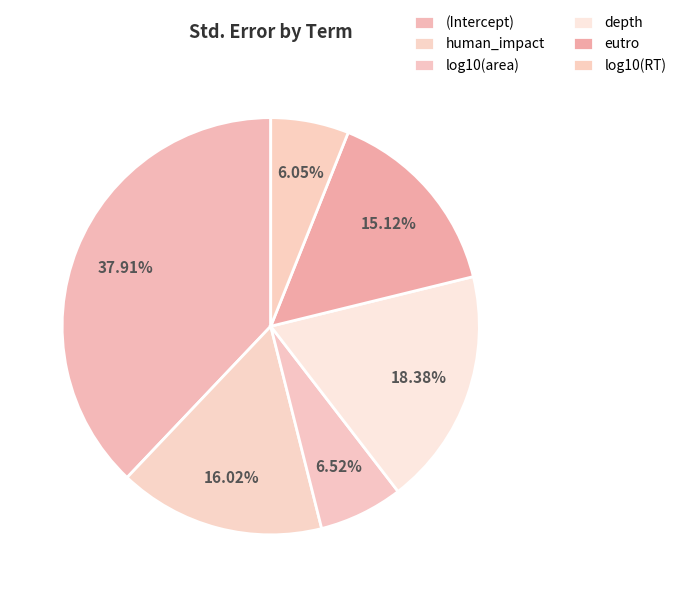

How many slices are in this pie chart?

6